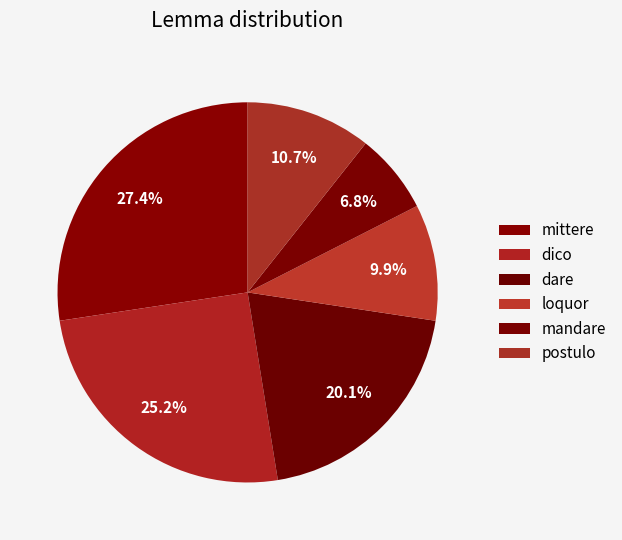

How many segments does this pie chart have?

6